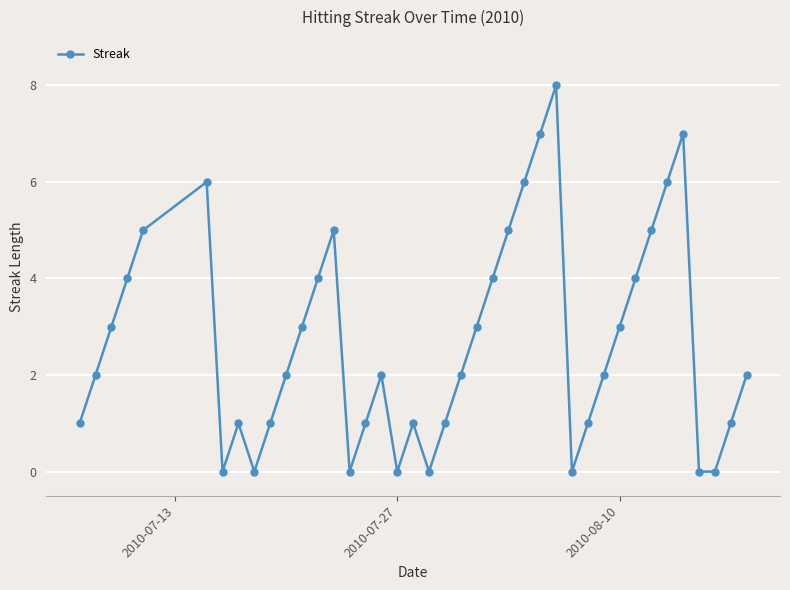

What is the average value?

3